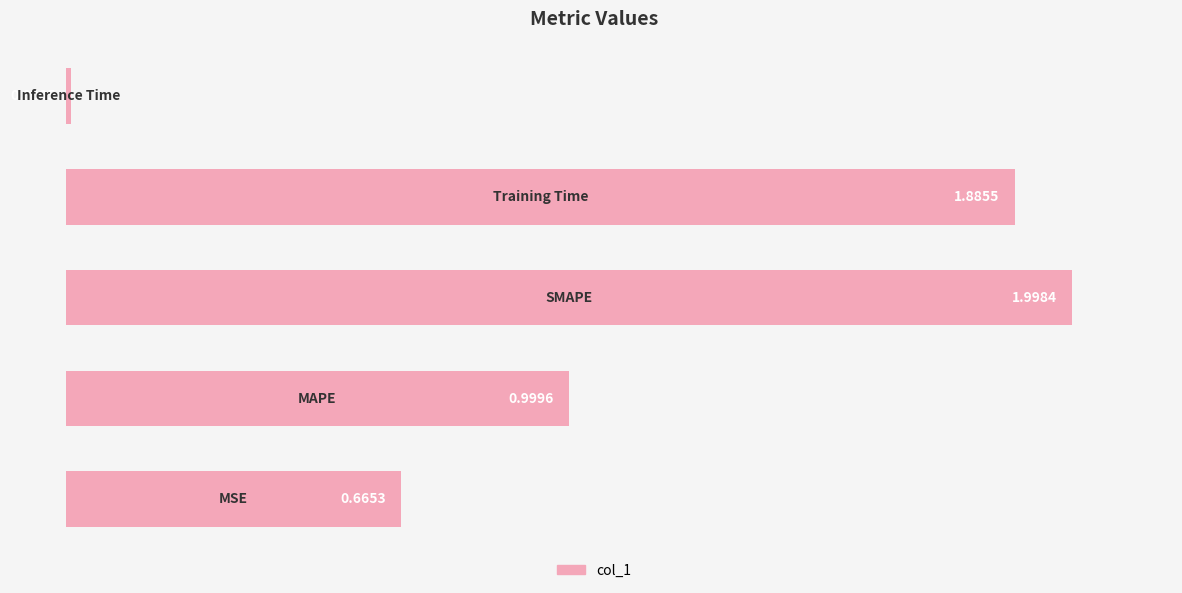

What is the difference between the maximum and minimum values?

2.0